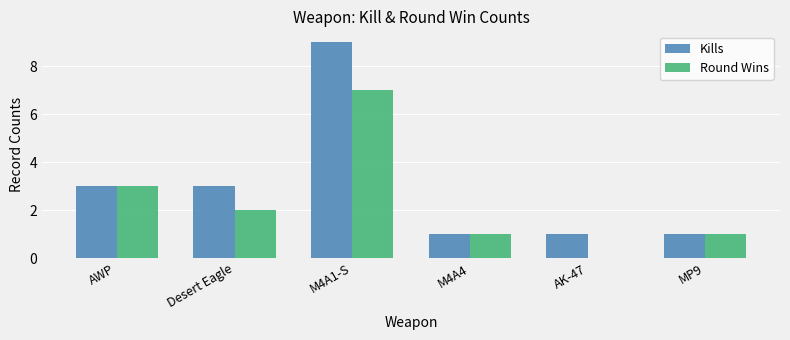

What is the sum of the Kills values at MP9 and M4A4?

2